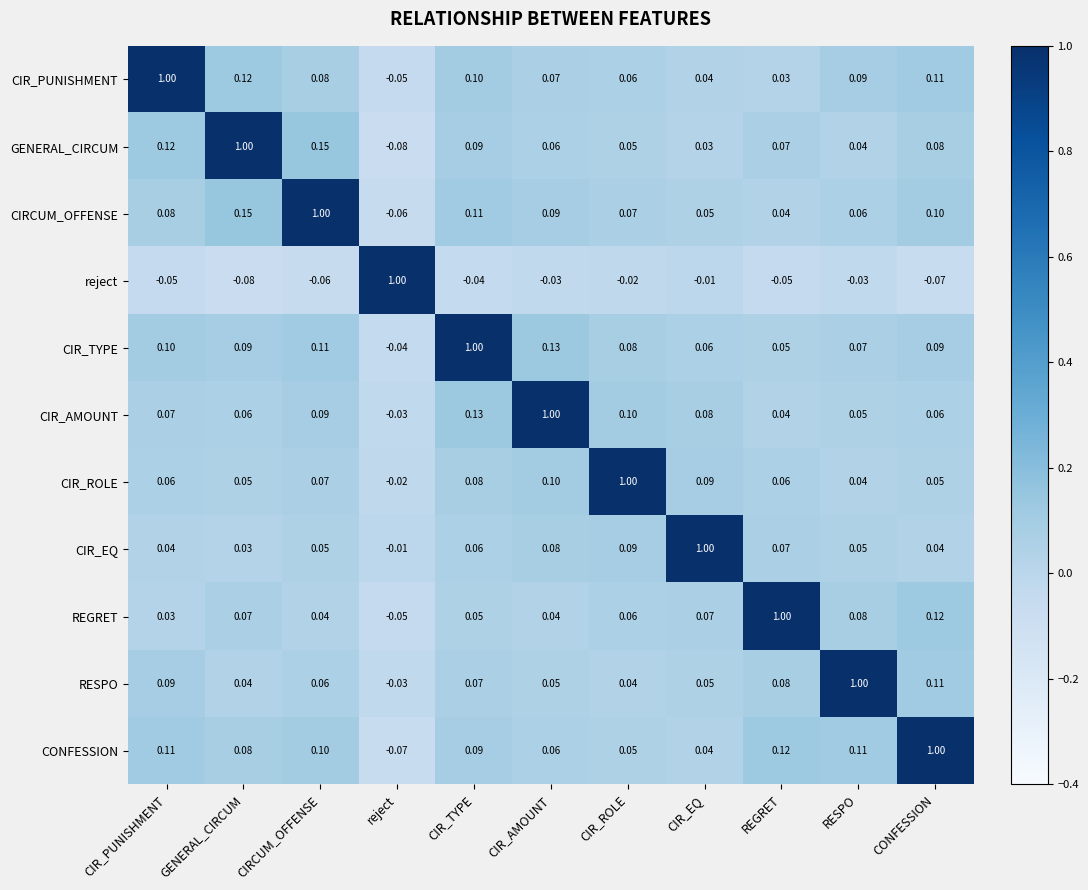

Rank the categories by GENERAL_CIRCUM value from highest to lowest.

GENERAL_CIRCUM, CIRCUM_OFFENSE, CIR_PUNISHMENT, CIR_TYPE, CONFESSION, REGRET, CIR_AMOUNT, CIR_ROLE, RESPO, CIR_EQ, reject